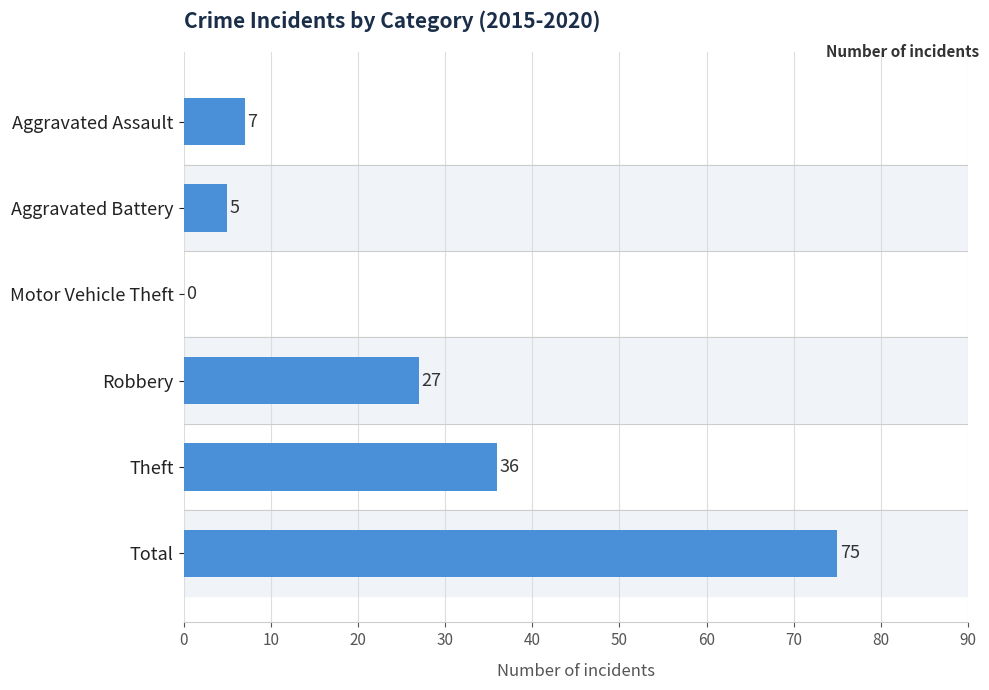

How many positive values are there?

5